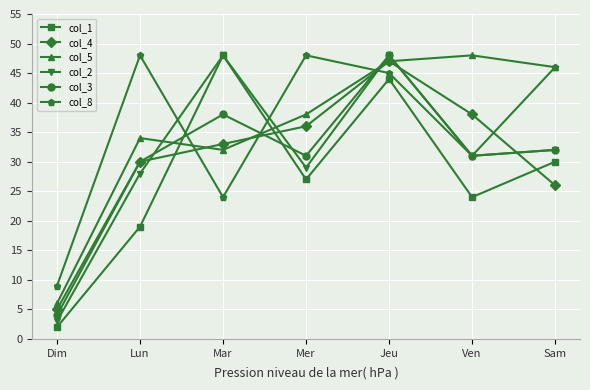

At which category is the sum across all series the highest?

Jeu